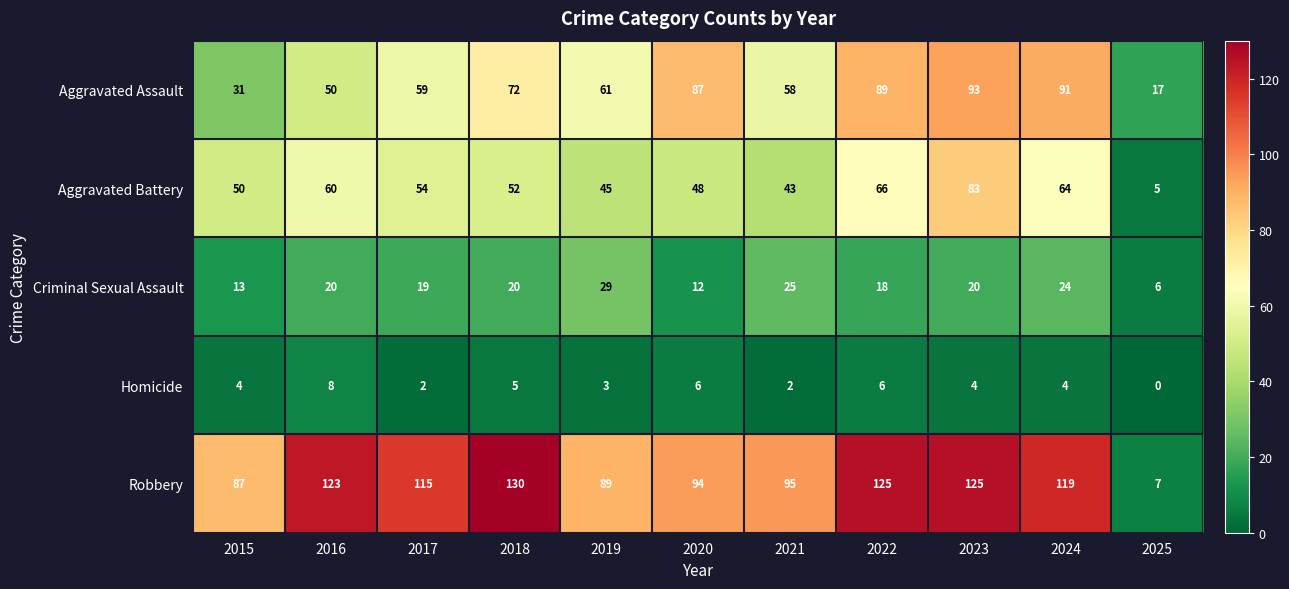

What is the difference between the second highest and minimum values in the Aggravated Assault series?

74